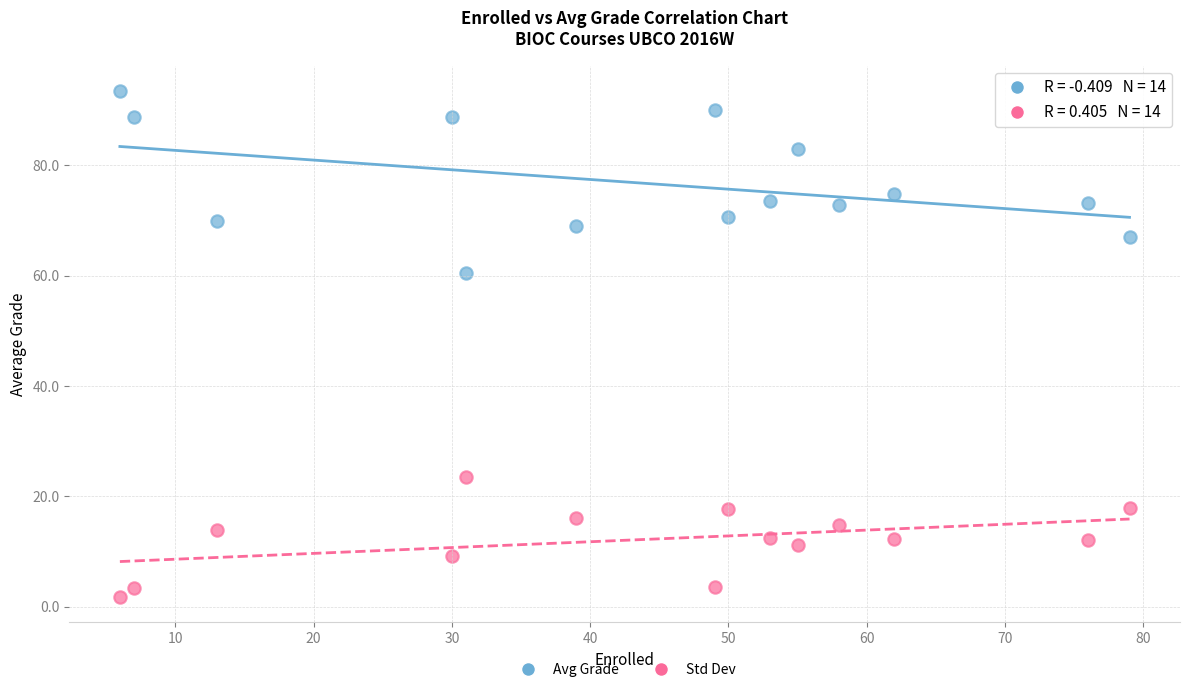

In the Avg Grade series, what Y value is closest to 76?

74.8